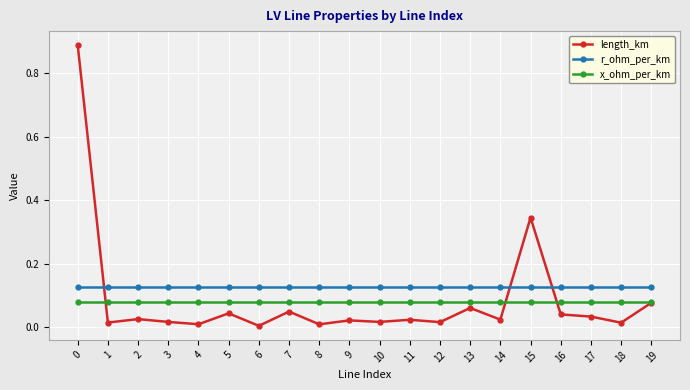

The r_ohm_per_km series shows 0.2 at 3. True or false?

False